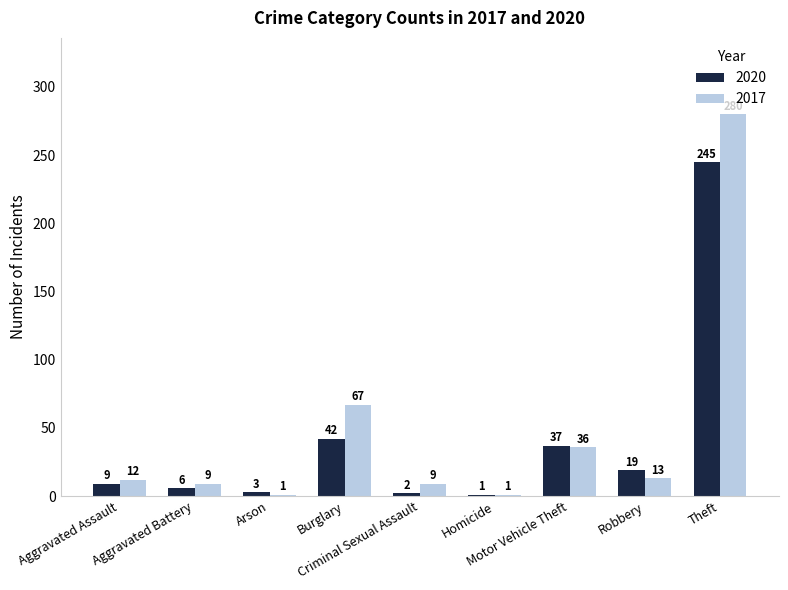

What is the maximum value shown in the chart?

280